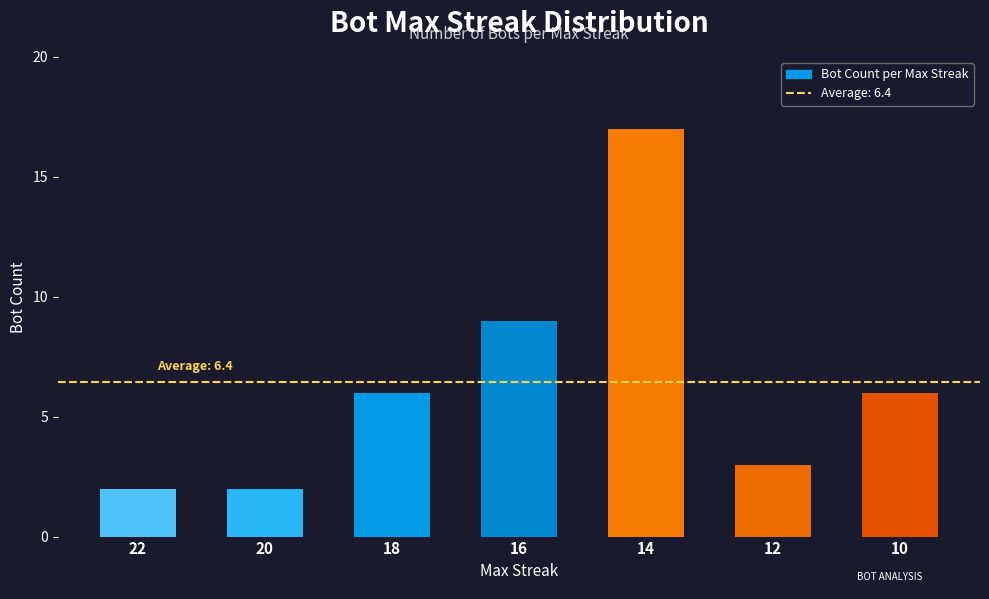

What is the change in value from 22 to 10?

+4